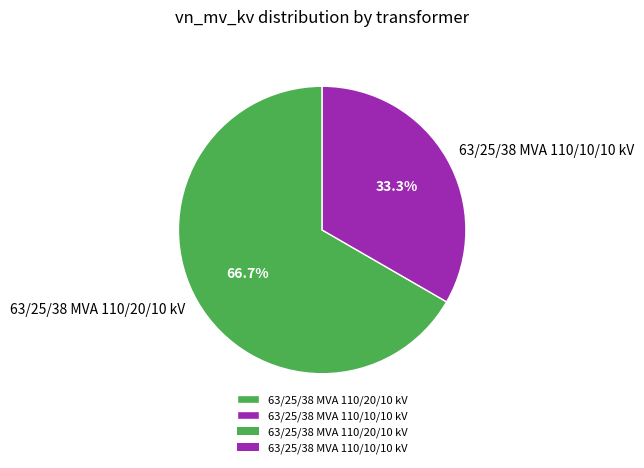

To the nearest percent, what is the combined percentage of 63/25/38 MVA 110/10/10 kV and 63/25/38 MVA 110/20/10 kV?

100%